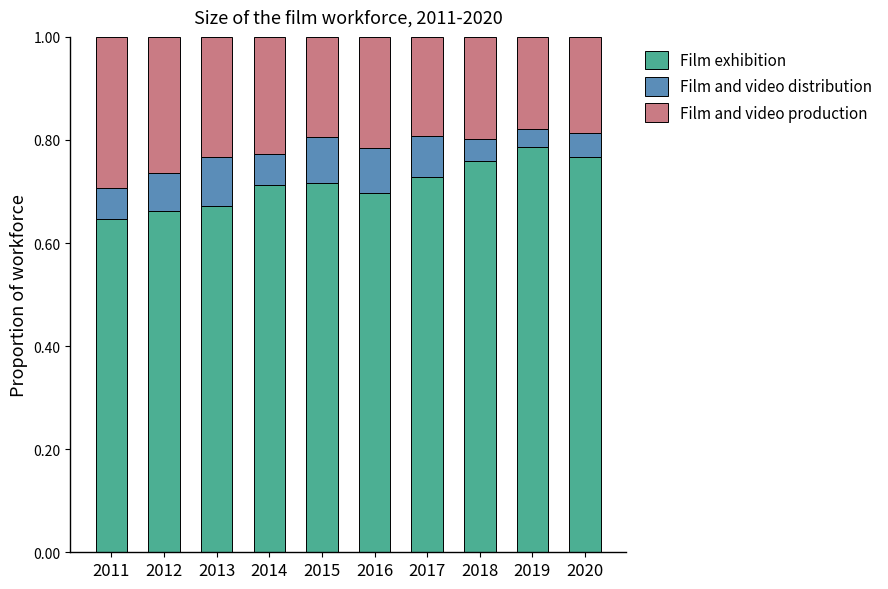

What is the total value across all series at 2015?

1.0